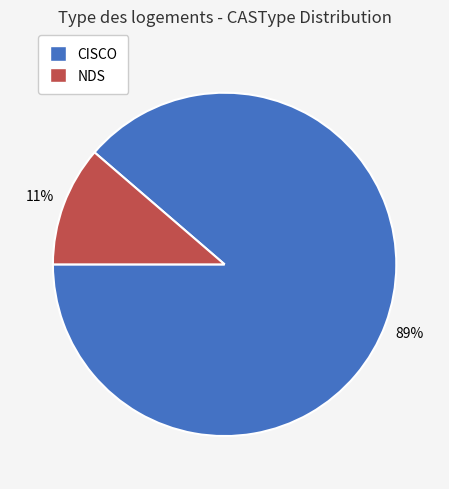

Which category accounts for the majority?

CISCO